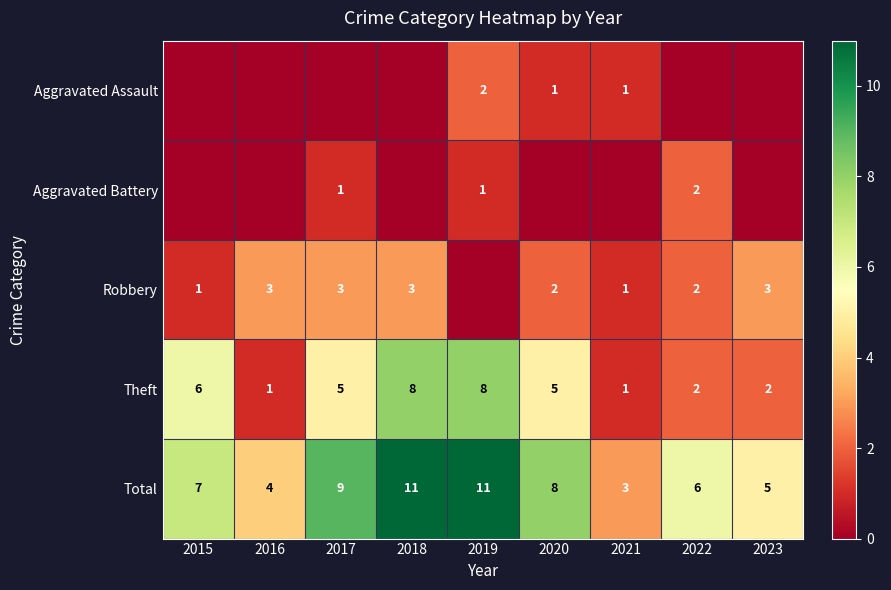

What is the approximate value of Total at 2023?

5